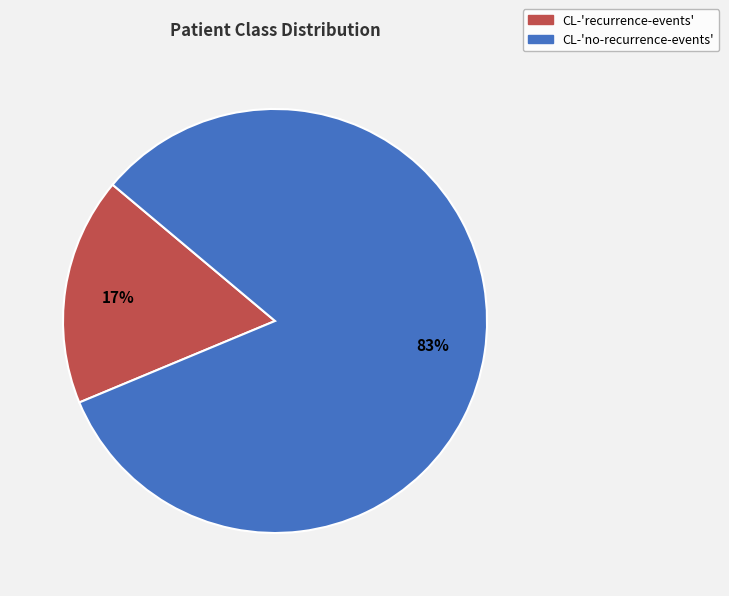

To the nearest percent, what is the combined percentage of CL-'no-recurrence-events' and CL-'recurrence-events'?

100%